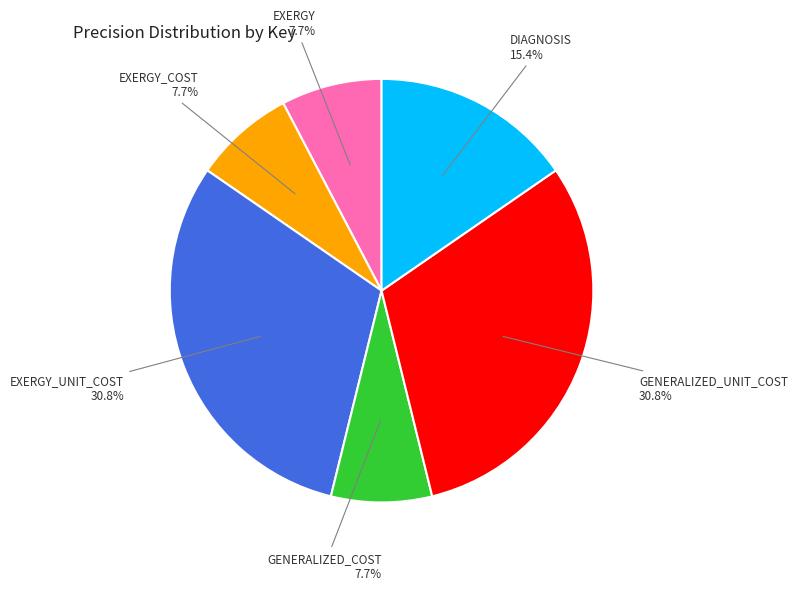

Is there any slice that represents more than half of the pie?

No